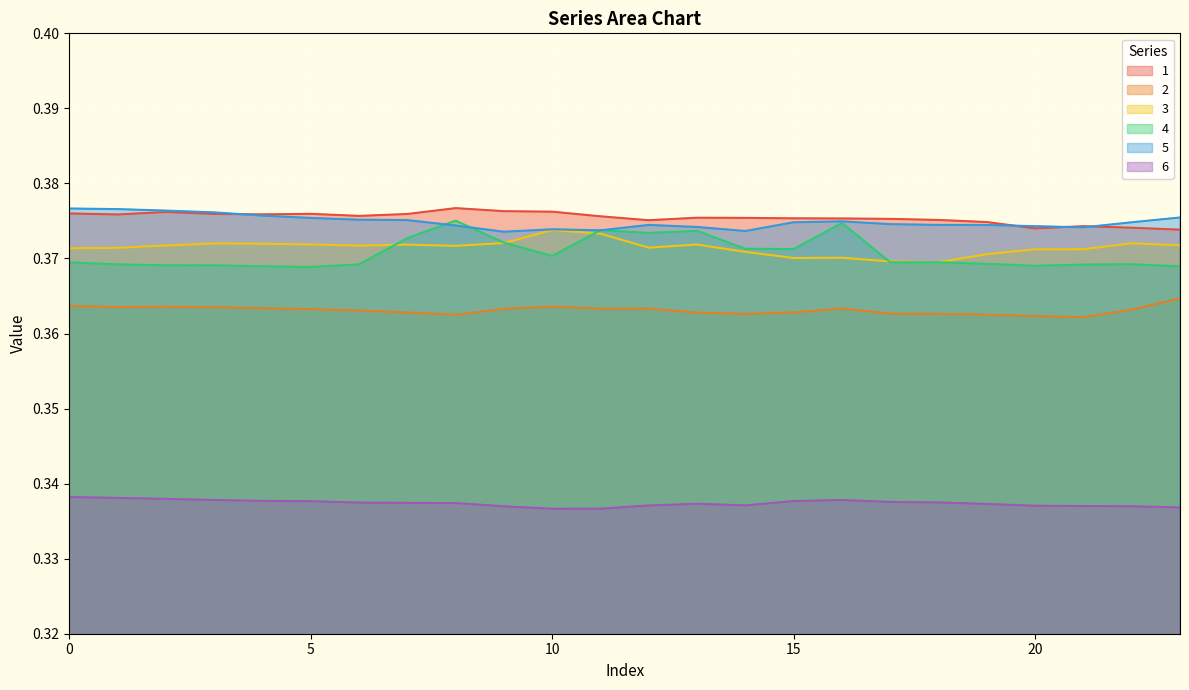

Where is the first local minimum for 4?

5